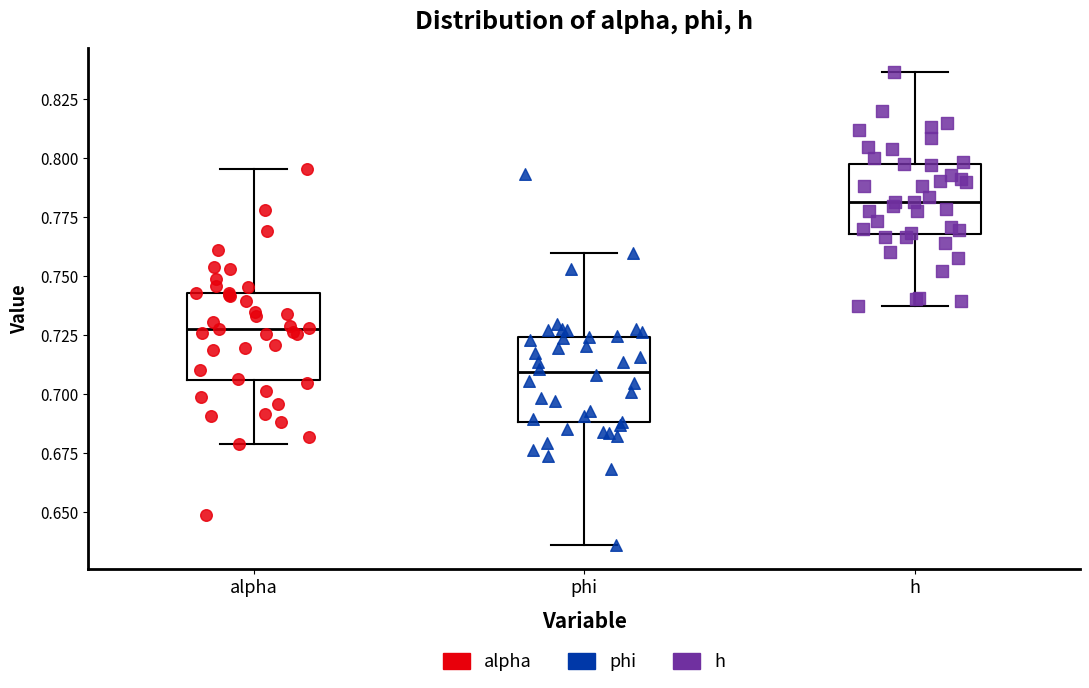

Which box's median line is the highest?

h